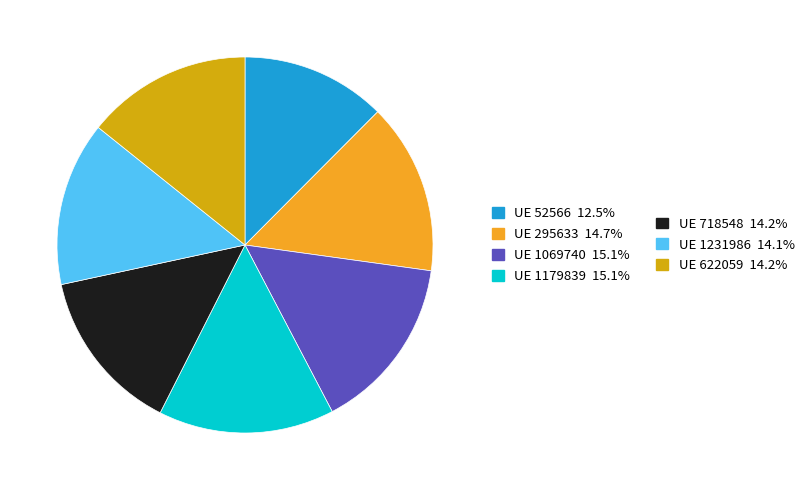

Is there any slice that represents more than half of the pie?

No